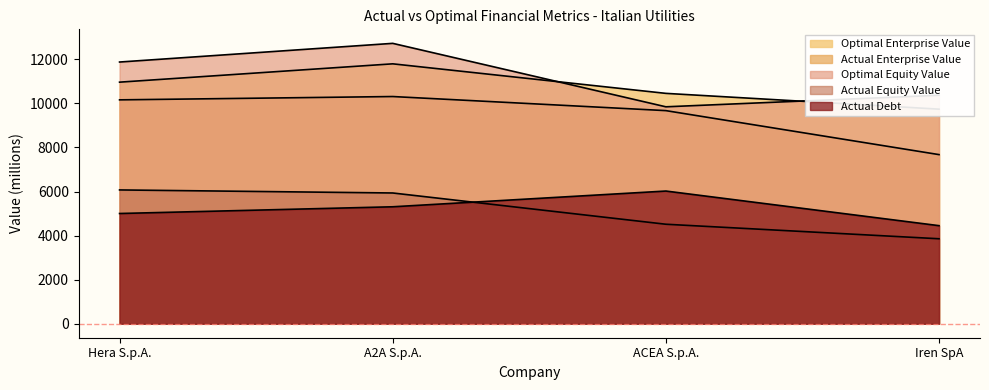

True or false: optimal_equity_value has a value of 12725.0 at A2A S.p.A..

True